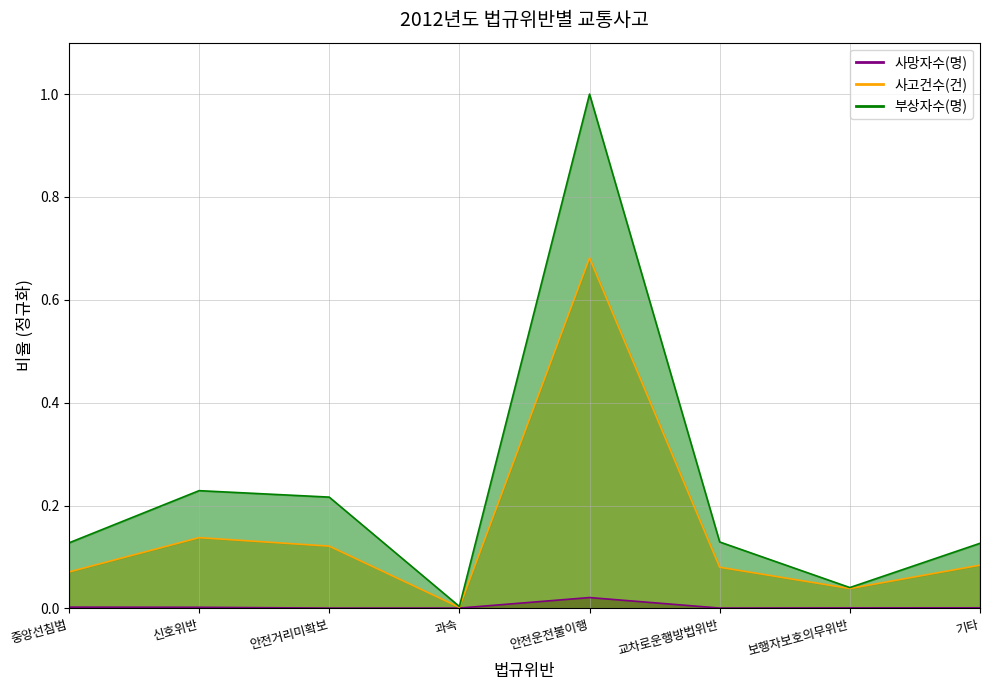

At which category is the sum across all series the highest?

안전운전불이행